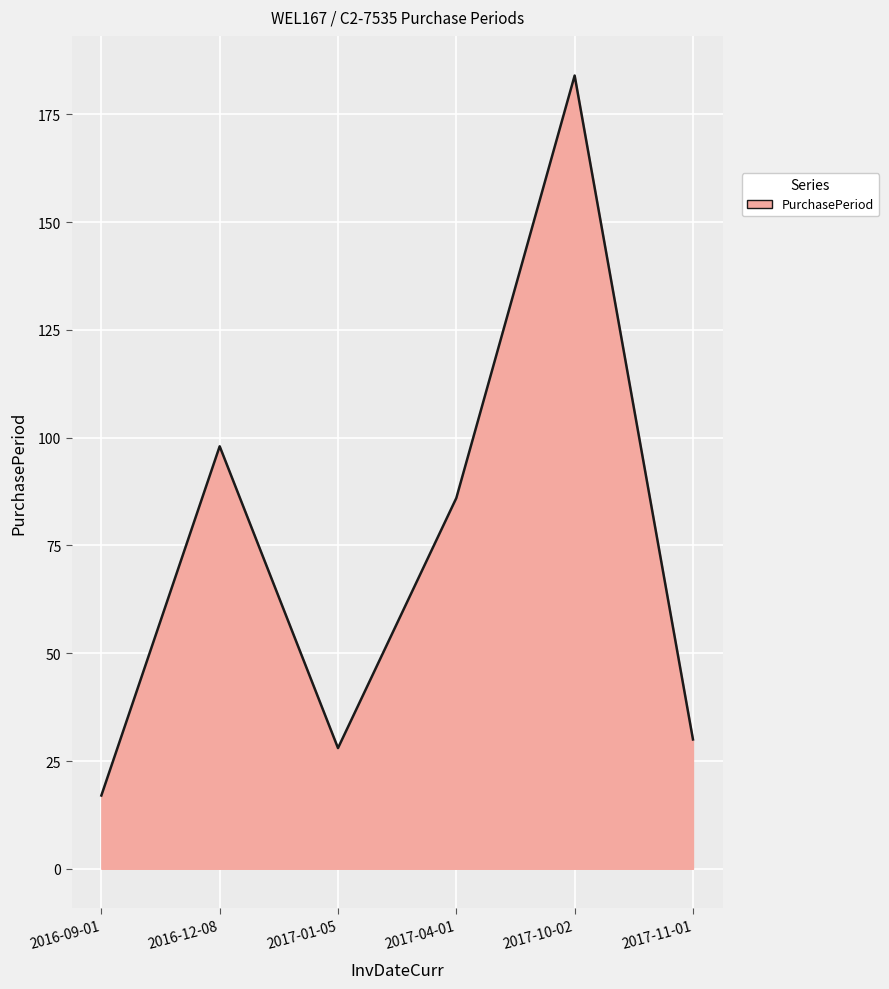

Is it true that the value at 2016-12-08 is 135?

False